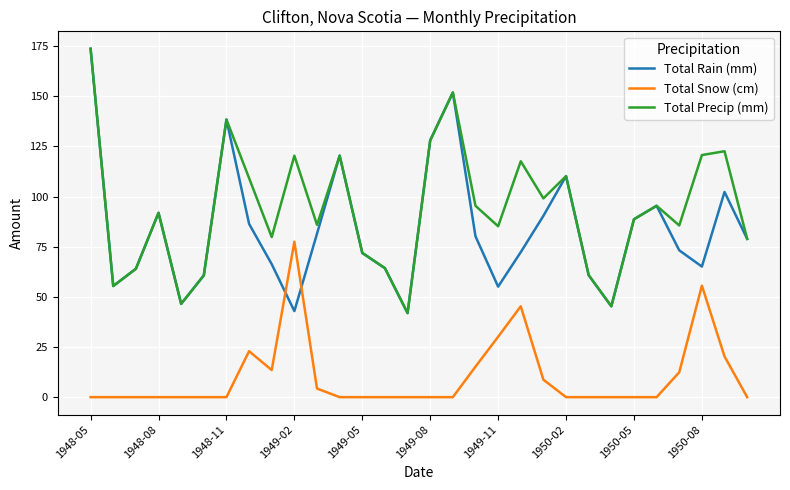

What is the difference between the maximum and second lowest values in the Total Precip (mm) series?

128.4